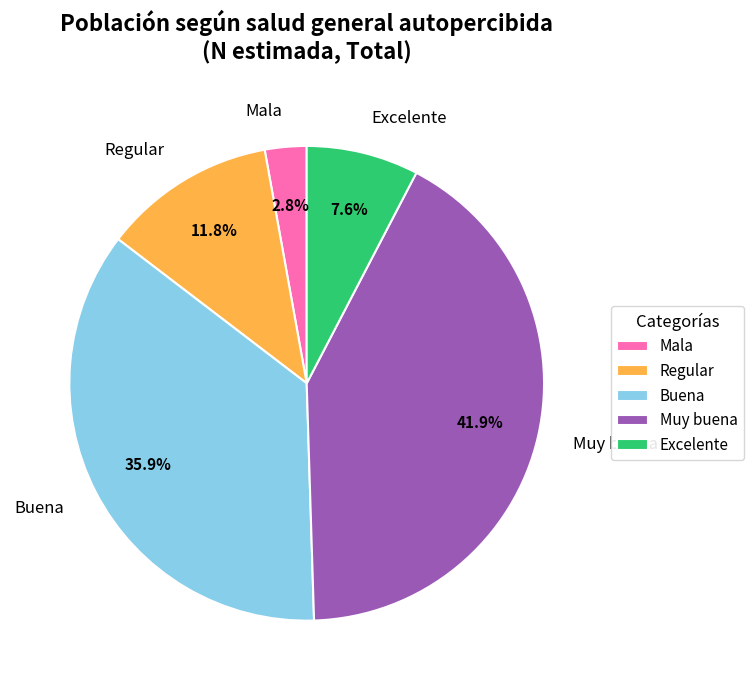

Which category has the smallest portion of the pie?

Mala